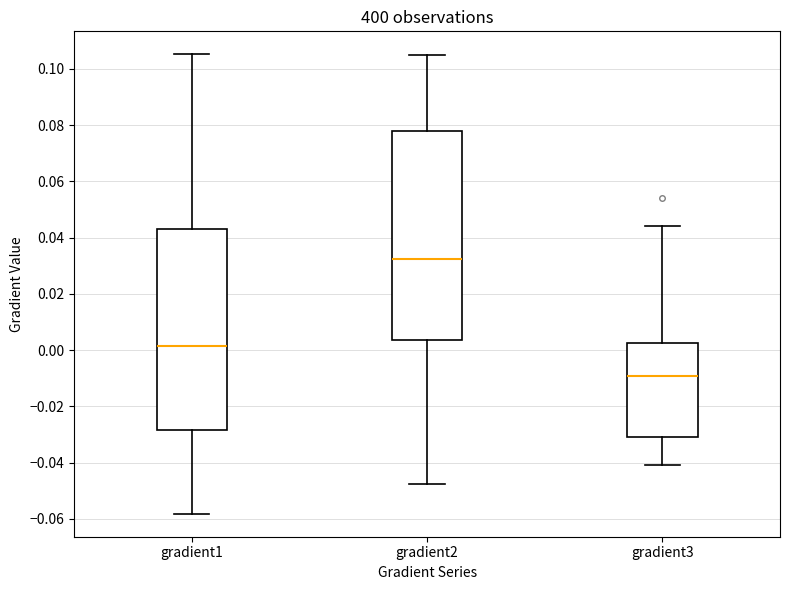

Which box's median line is the highest?

gradient2